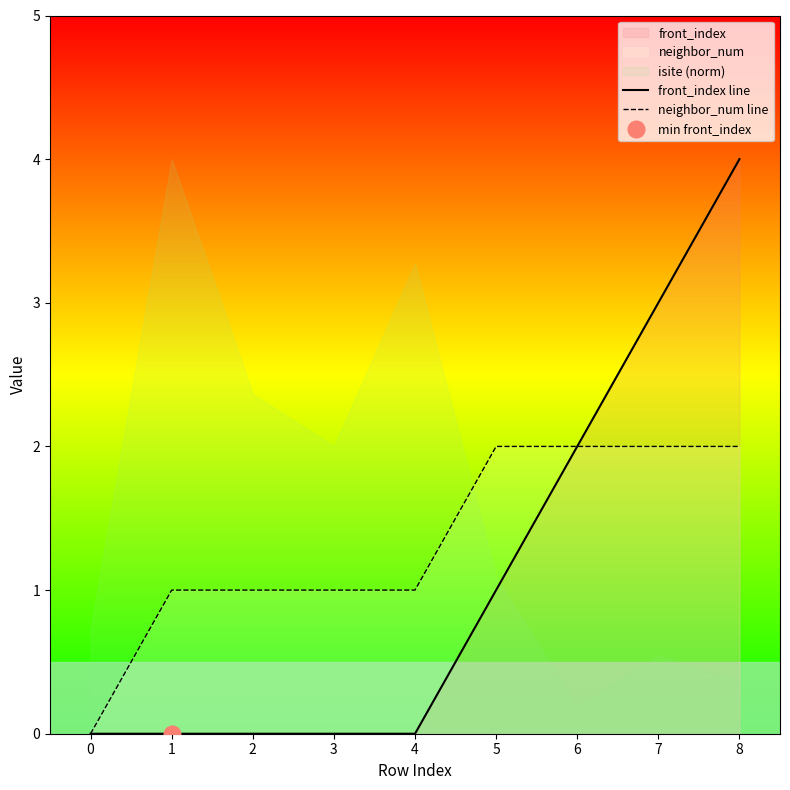

True or false: front_index line and neighbor_num line intersect in this chart.

False